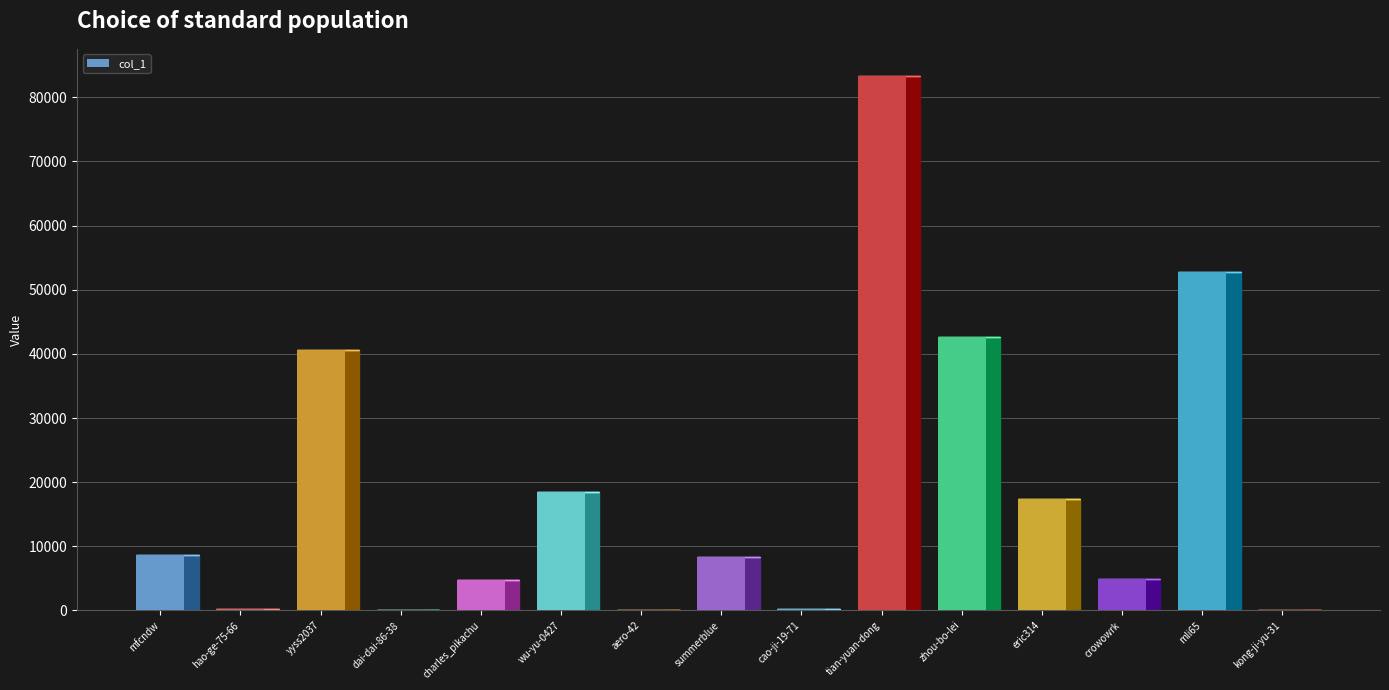

Between summerblue and zhou-bo-lei, which is larger?

zhou-bo-lei